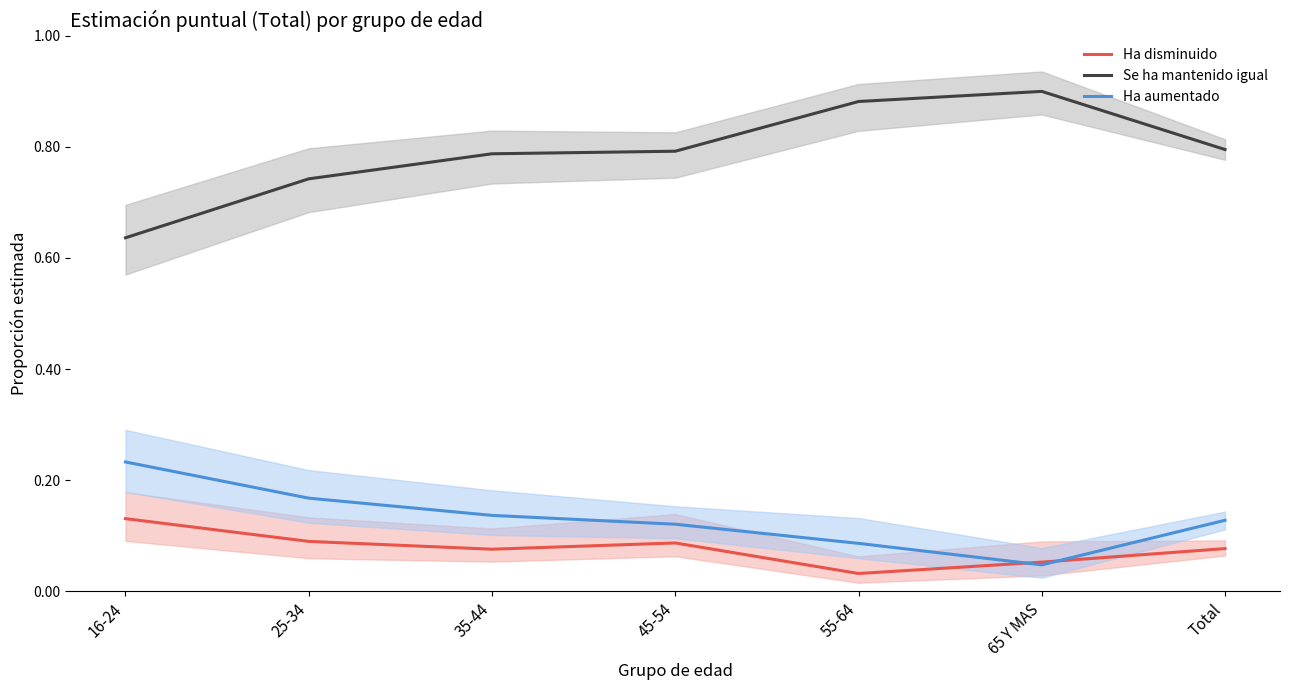

Between 65 Y MAS and 35-44, which is larger?

35-44